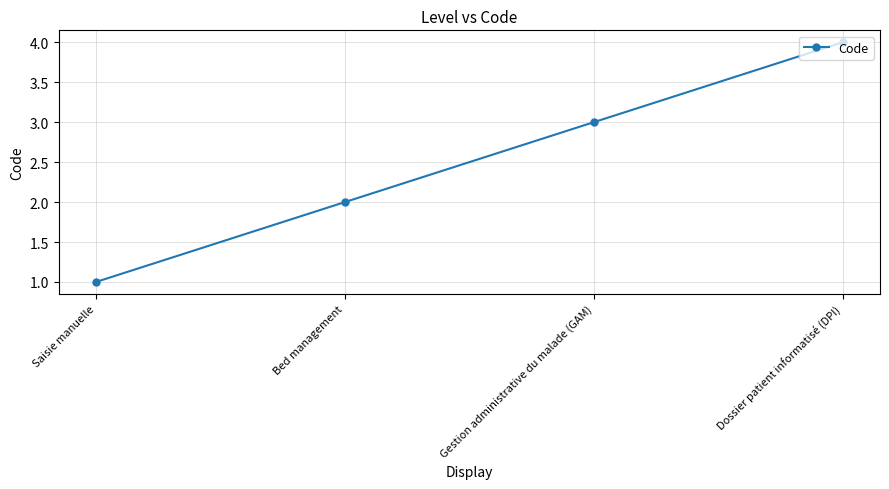

What is the sum of all values?

10